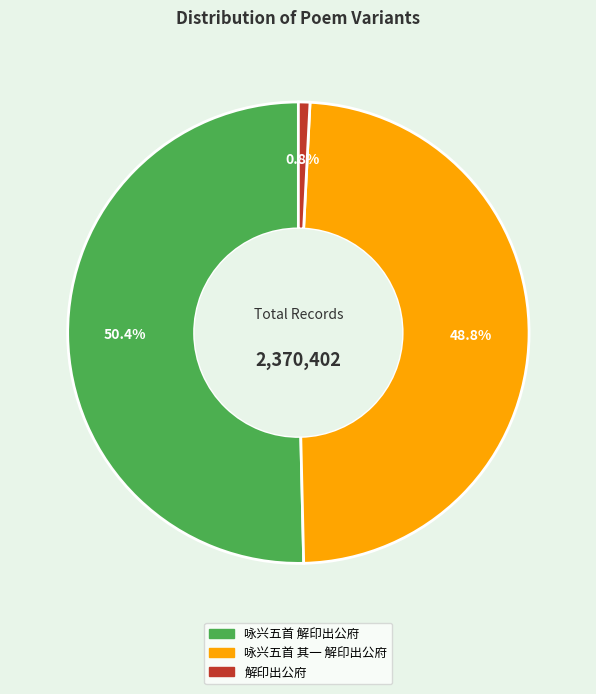

Is the sum of 咏兴五首 其一 解印出公府 and 解印出公府 greater than half?

No